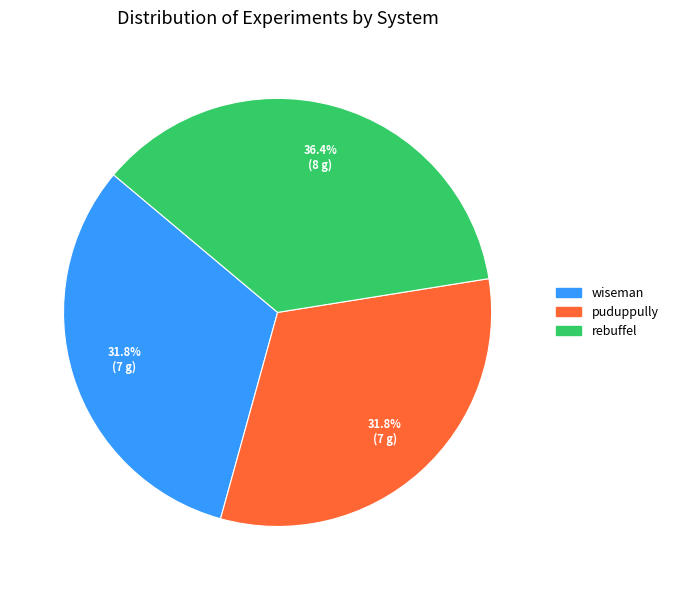

The rebuffel slice represents 53% of the pie. True or false?

False